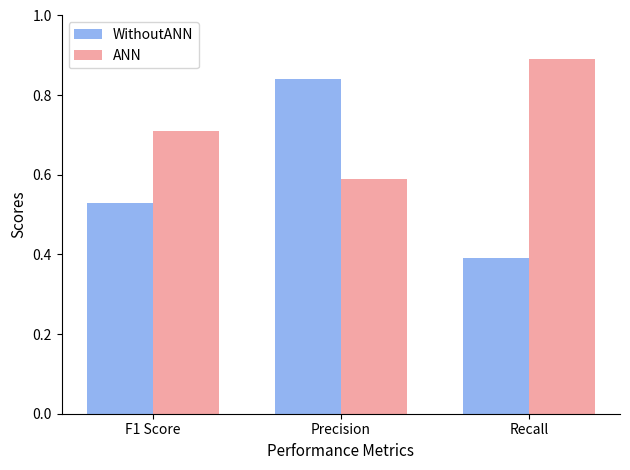

What is the sum of the ANN values at F1 Score and Precision?

1.3